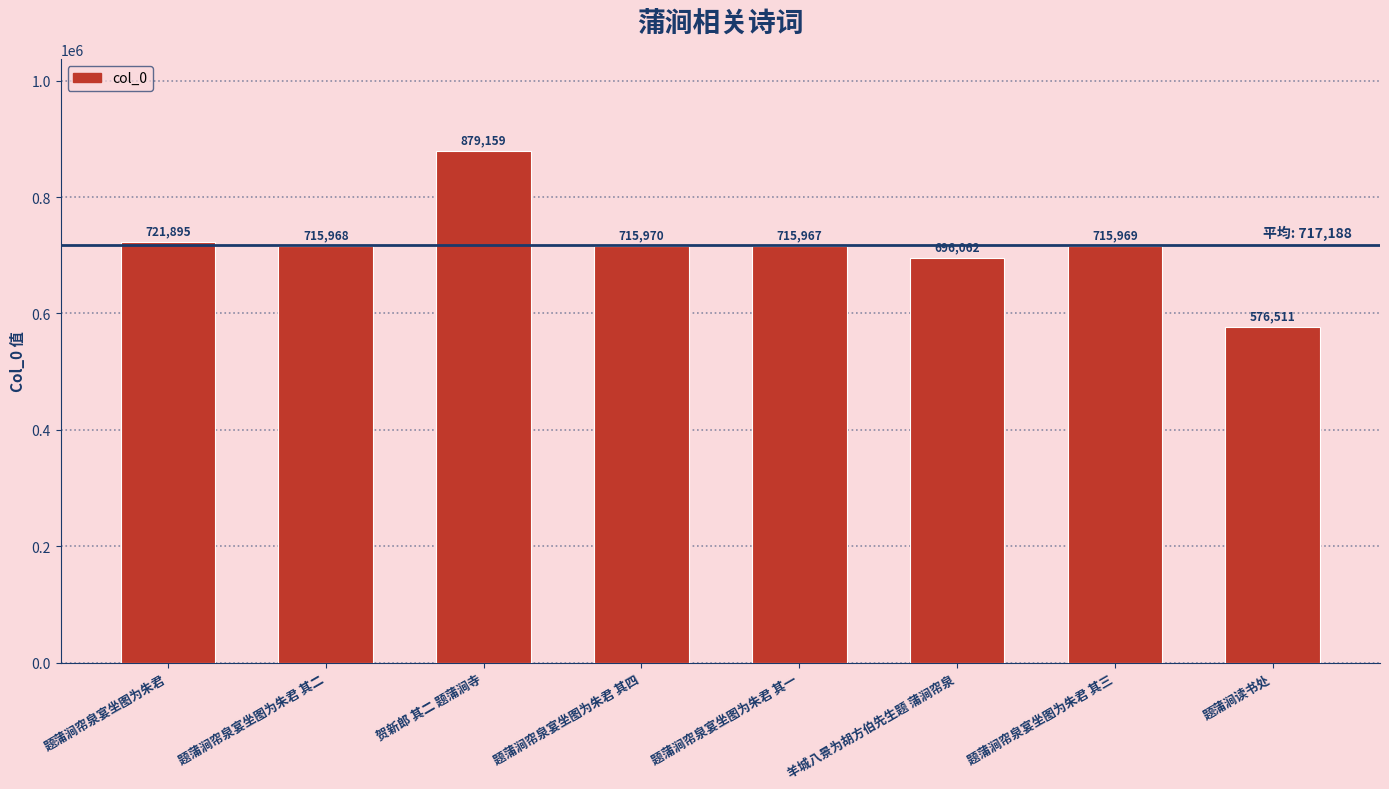

Which label corresponds to the smallest value in the chart?

题蒲涧读书处